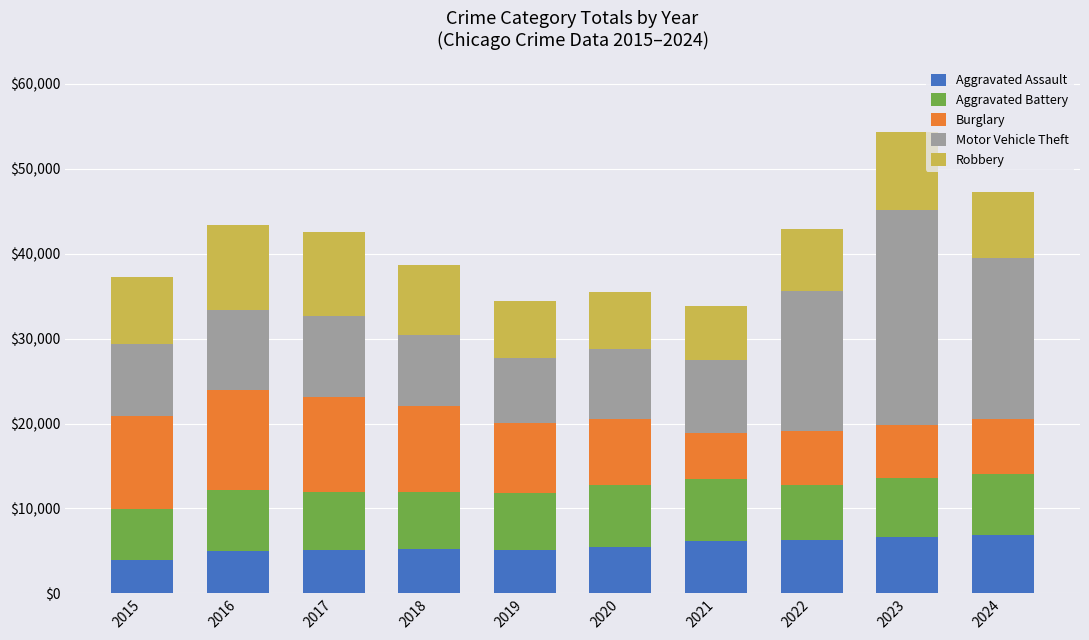

What is the total value across all series at 2016?

43349